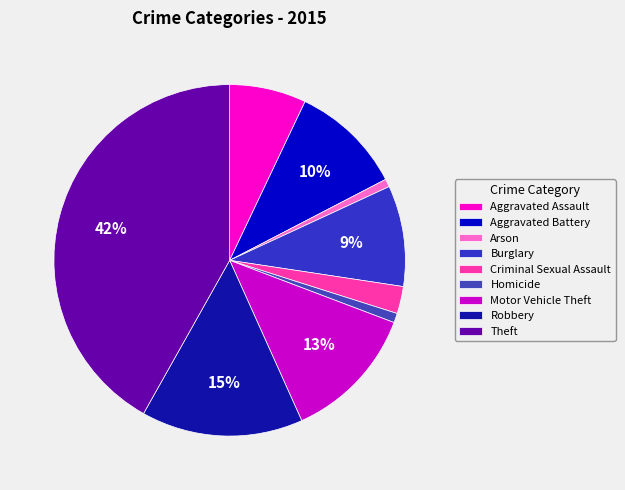

The Arson slice represents 1% of the pie. True or false?

True